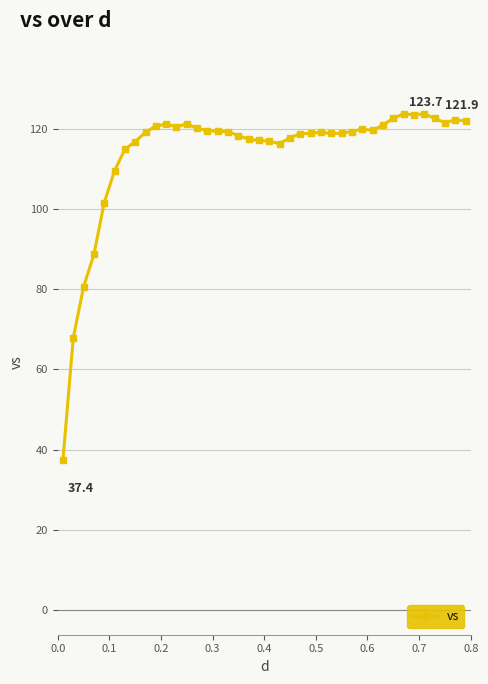

What is the value of the 4th point from the left?

88.7